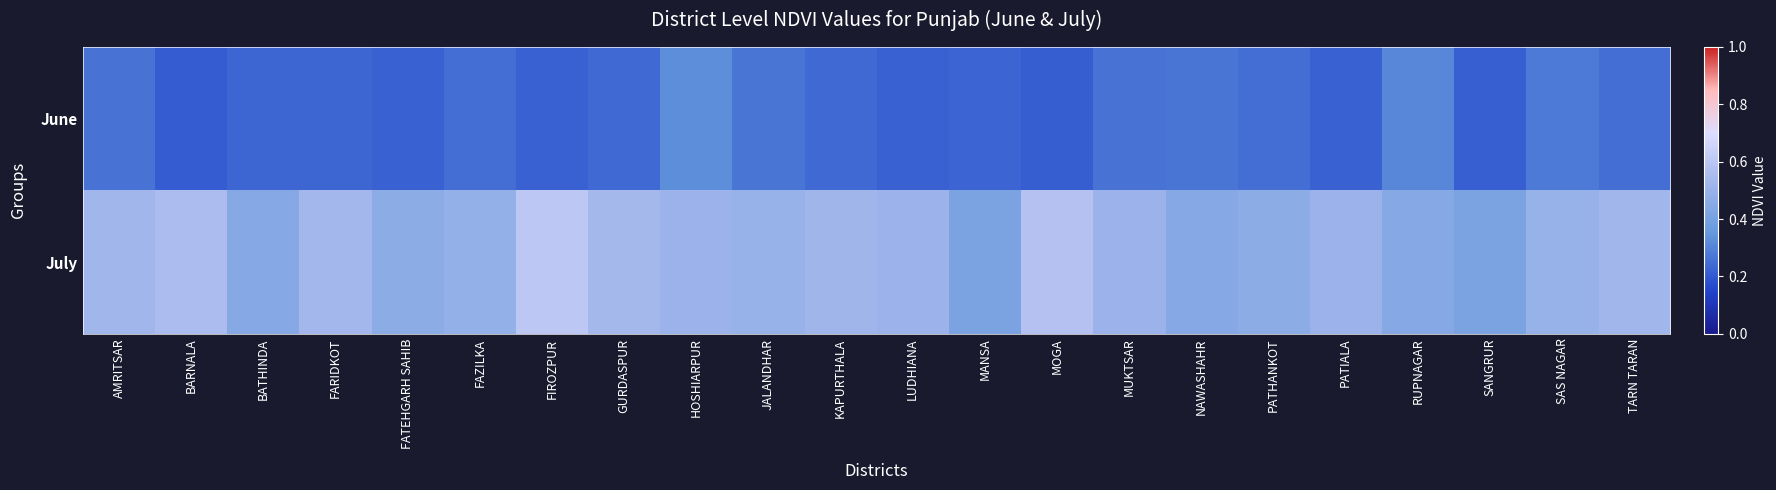

Reading left to right, extract all data points from this chart.

June: AMRITSAR=0.3	BARNALA=0.2	BATHINDA=0.2	FARIDKOT=0.2	FATEHGARH SAHIB=0.2	FAZILKA=0.3	FIROZPUR=0.2	GURDASPUR=0.2	HOSHIARPUR=0.3	JALANDHAR=0.3	KAPURTHALA=0.2	LUDHIANA=0.2	MANSA=0.2	MOGA=0.2	MUKTSAR=0.3	NAWASHAHR=0.3	PATHANKOT=0.3	PATIALA=0.2	RUPNAGAR=0.3	SANGRUR=0.2	SAS NAGAR=0.3	TARN TARAN=0.3
July: AMRITSAR=0.5	BARNALA=0.6	BATHINDA=0.4	FARIDKOT=0.5	FATEHGARH SAHIB=0.5	FAZILKA=0.5	FIROZPUR=0.6	GURDASPUR=0.5	HOSHIARPUR=0.5	JALANDHAR=0.5	KAPURTHALA=0.5	LUDHIANA=0.5	MANSA=0.4	MOGA=0.6	MUKTSAR=0.5	NAWASHAHR=0.4	PATHANKOT=0.5	PATIALA=0.5	RUPNAGAR=0.4	SANGRUR=0.4	SAS NAGAR=0.5	TARN TARAN=0.5